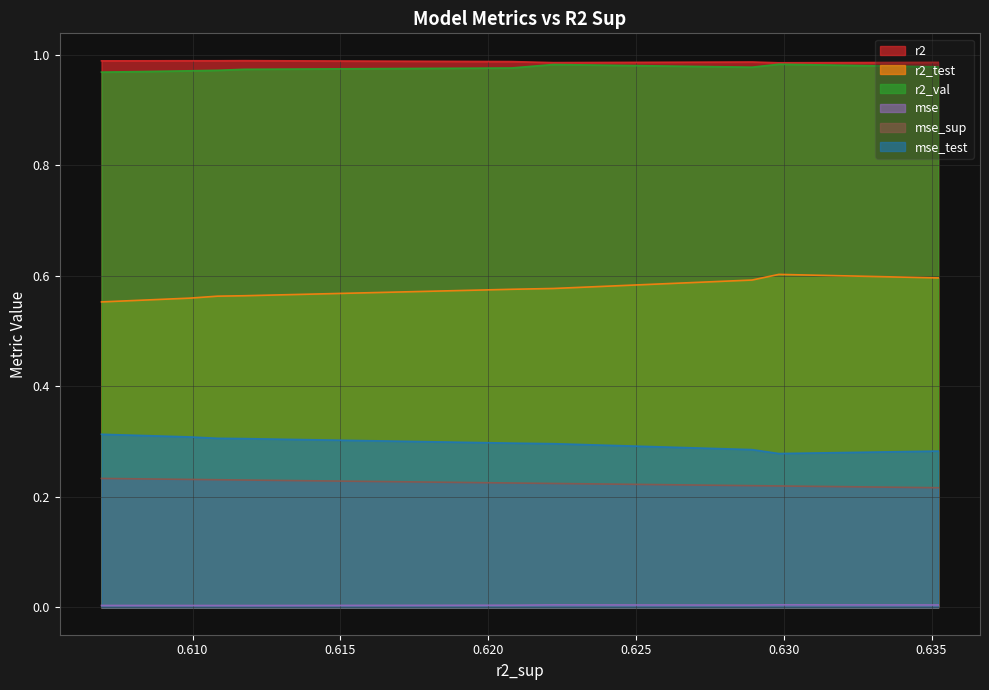

What is the maximum value for mse_test?

0.3